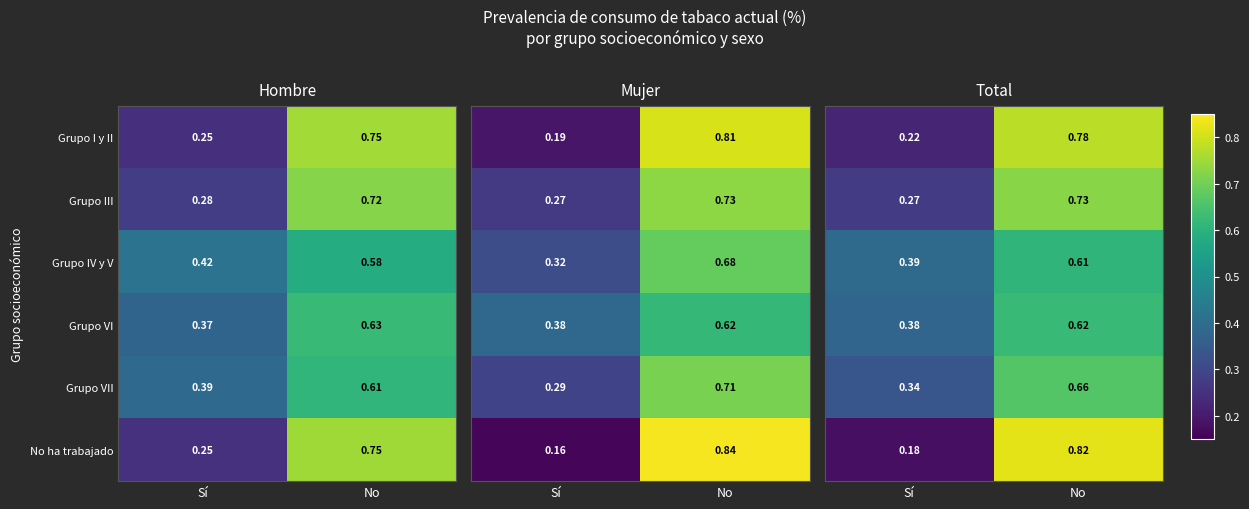

List the labels in order of Grupo I y II value, largest first.

No, Sí